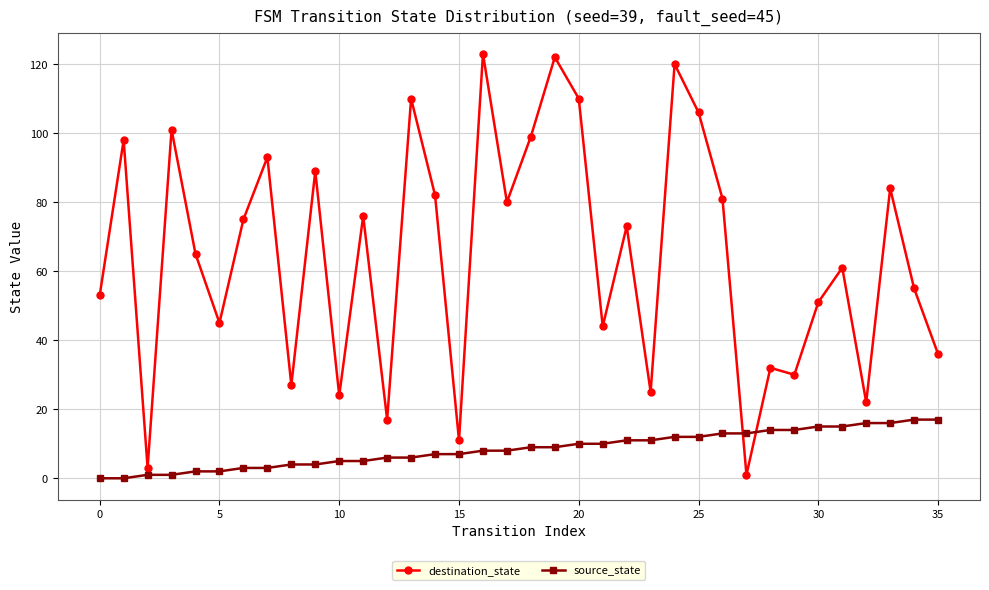

What is the difference between the maximum and minimum values in the source_state series?

17